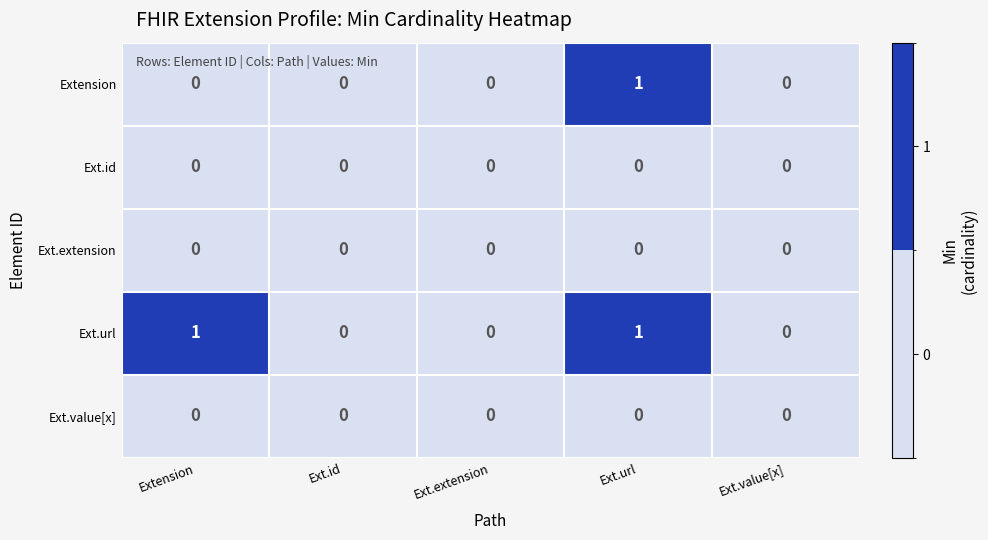

Count the number of categories in the chart.

5